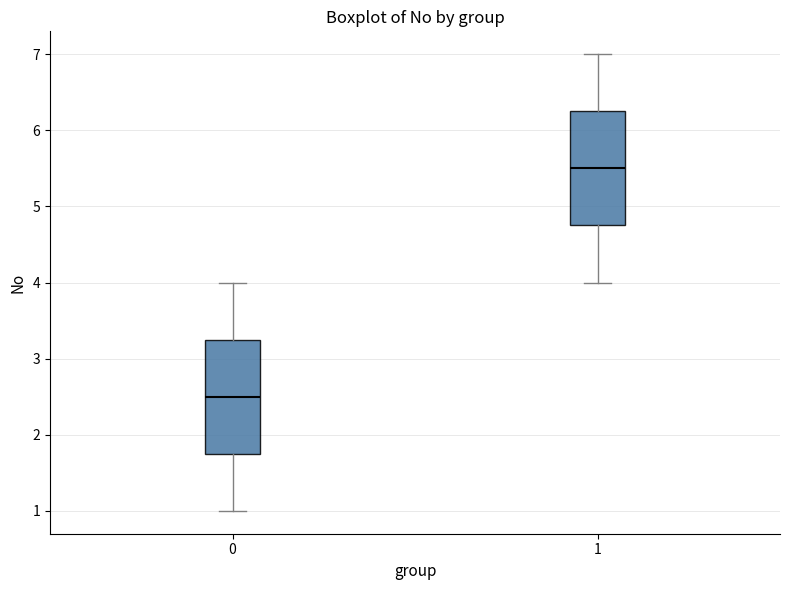

Where does the upper whisker of the box at x = 0 end on the y-axis? The values are not printed on the chart, so give them approximately, as read against the axis.

4.0